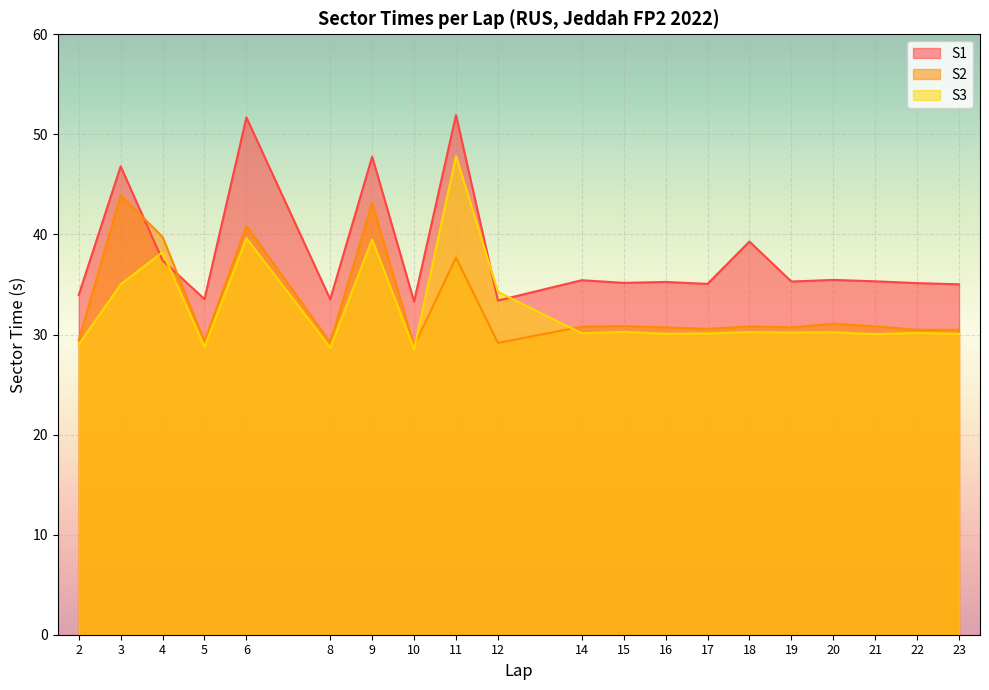

What is the minimum value for S3?

28.5